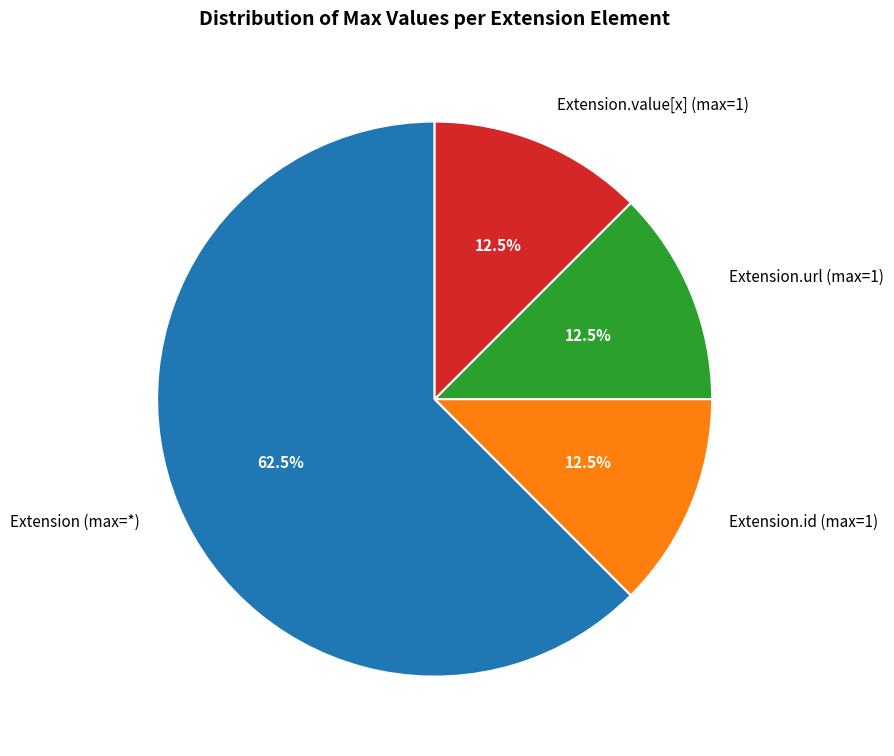

Which slice is the largest?

Extension (max=*)